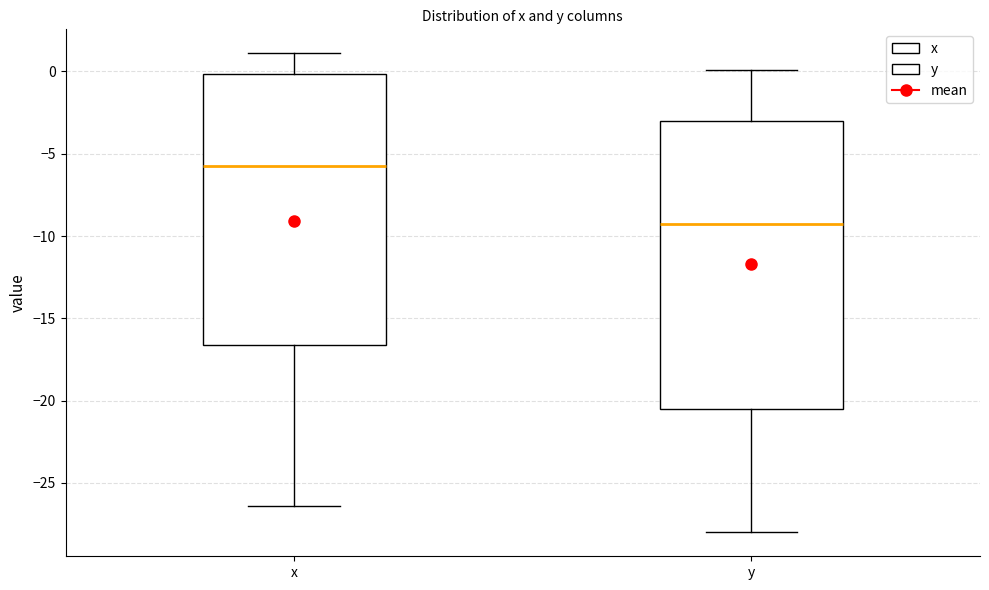

Which box's median line is the highest?

x